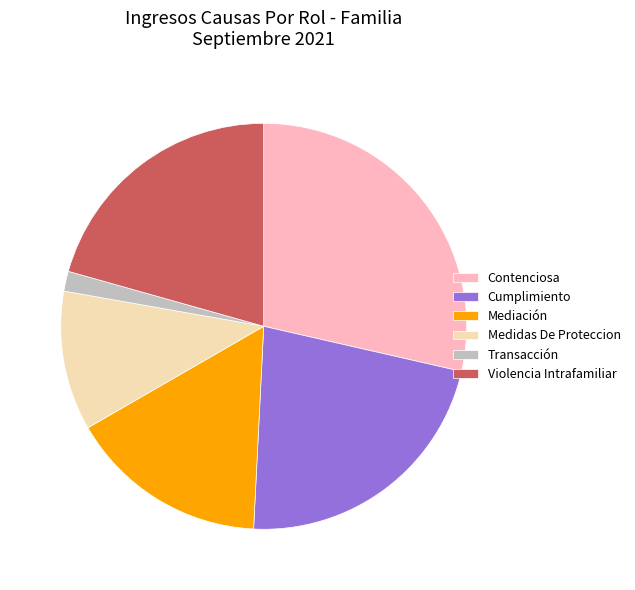

Do Violencia Intrafamiliar and Transacción together represent more than half of the pie?

No